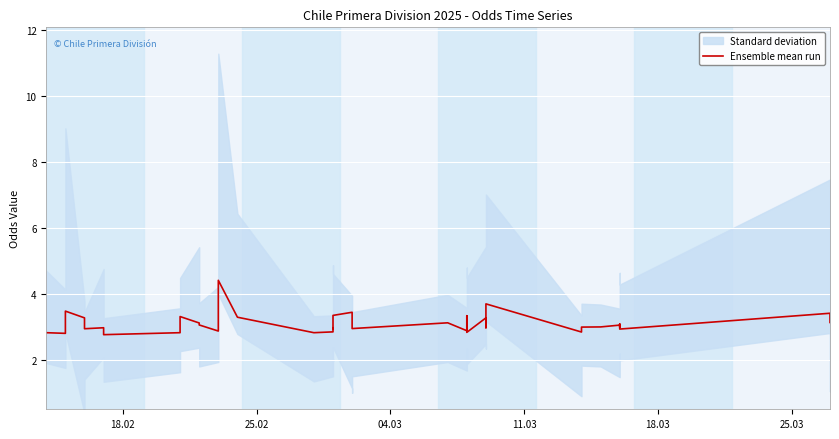

How many values are below 3?

19